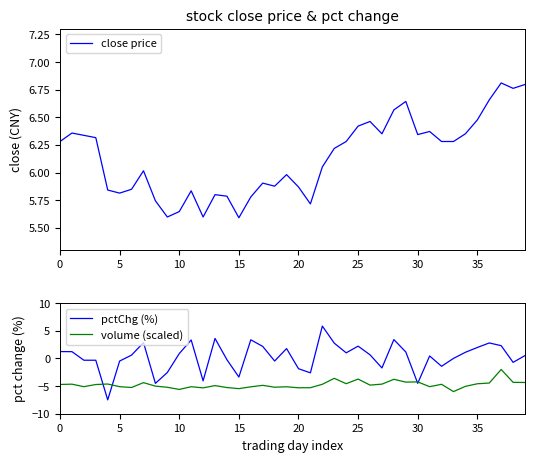

The value of close price at 0 is 6.3. True or false?

True